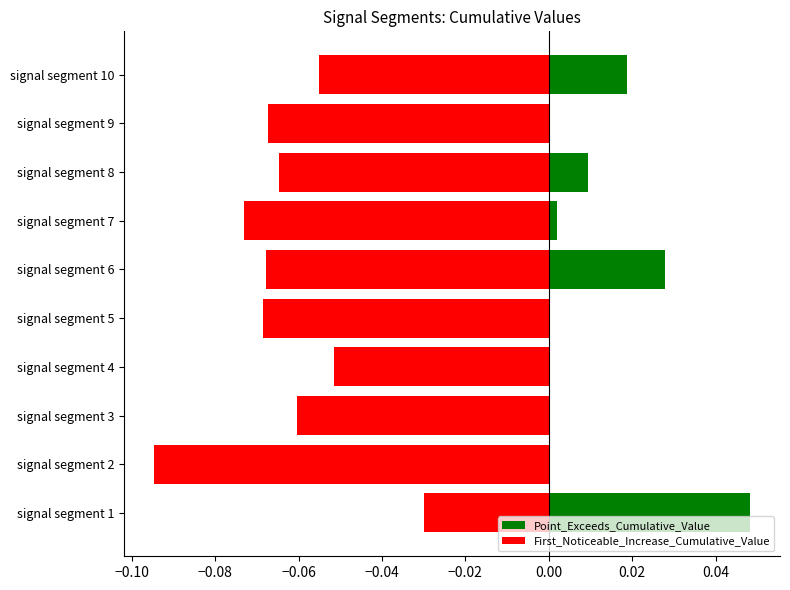

Which series has the widest spread of values?

Point_Exceeds_Cumulative_Value